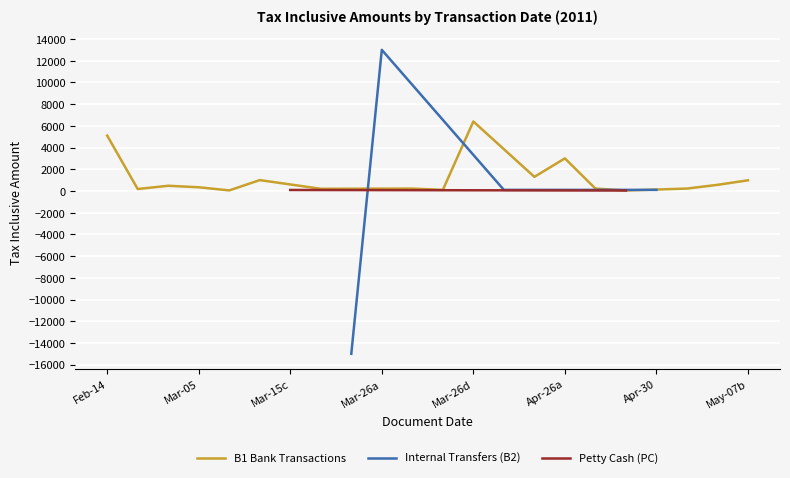

True or false: the data shows 179 at 2011-03-01.

True